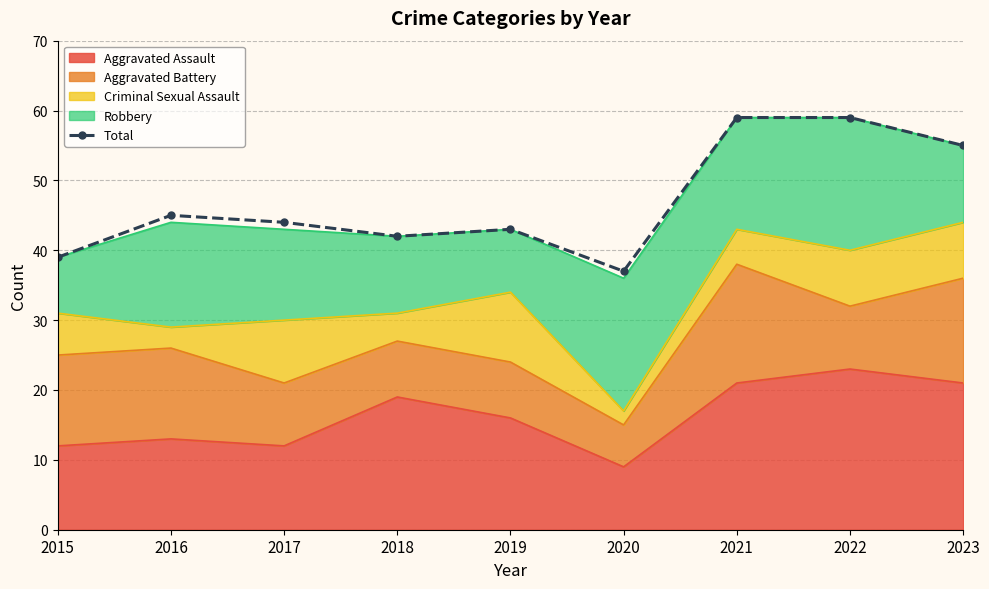

At which label does the data first exceed 44?

2016